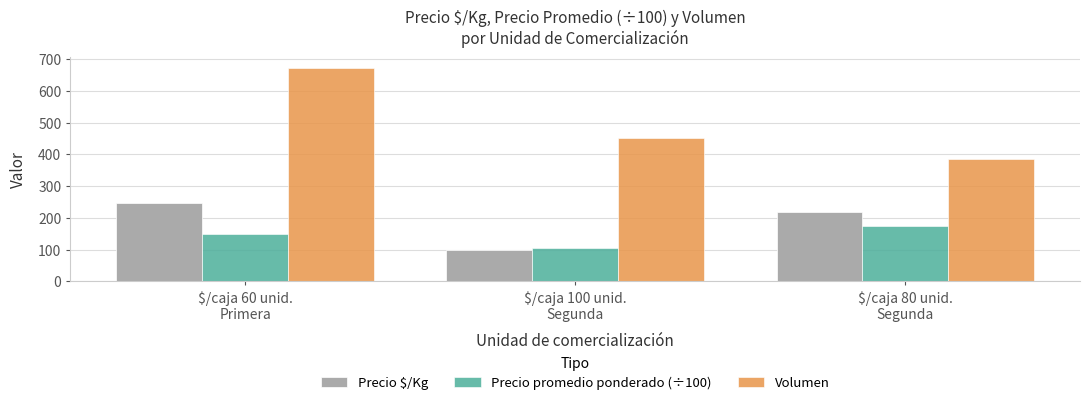

Which label corresponds to the largest value in the chart?

$/caja 60 unid.
Primera